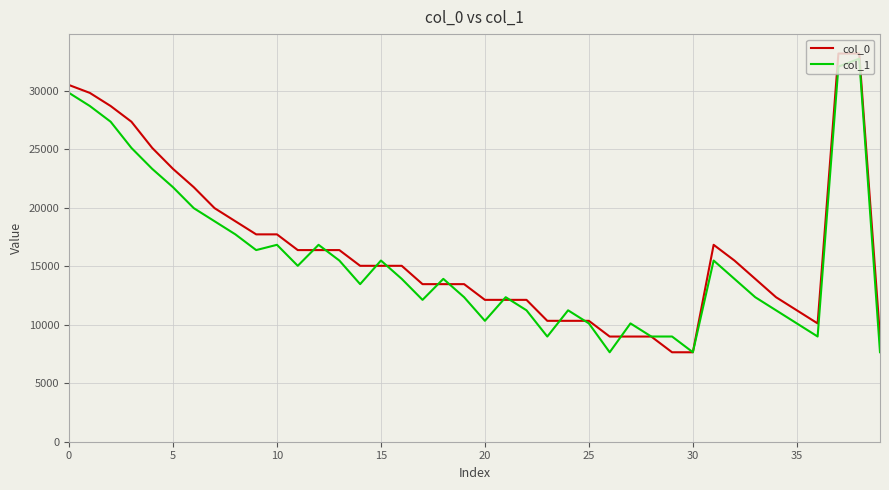

What is the maximum value for col_0?

33186